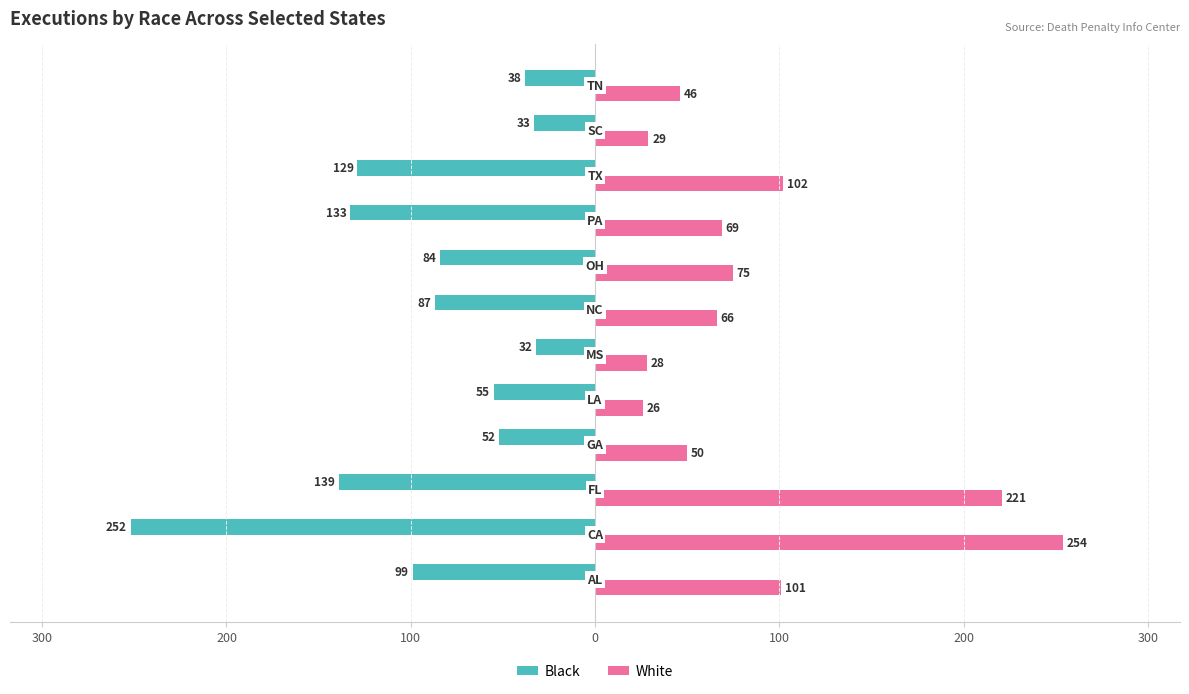

Reading left to right, list all the values displayed in this chart.

Black: -99	-252	-139	-52	-55	-32	-87	-84	-133	-129	-33	-38
White: 101	254	221	50	26	28	66	75	69	102	29	46